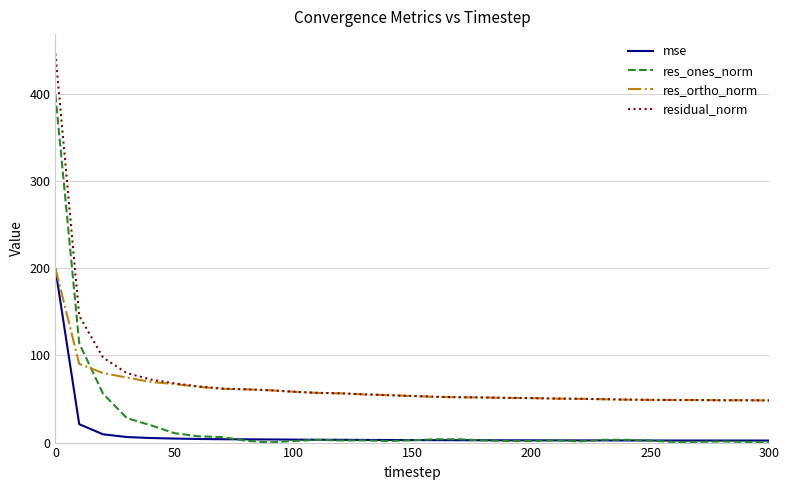

Rank the series by their average value, from highest to lowest.

residual_norm, res_ortho_norm, res_ones_norm, mse